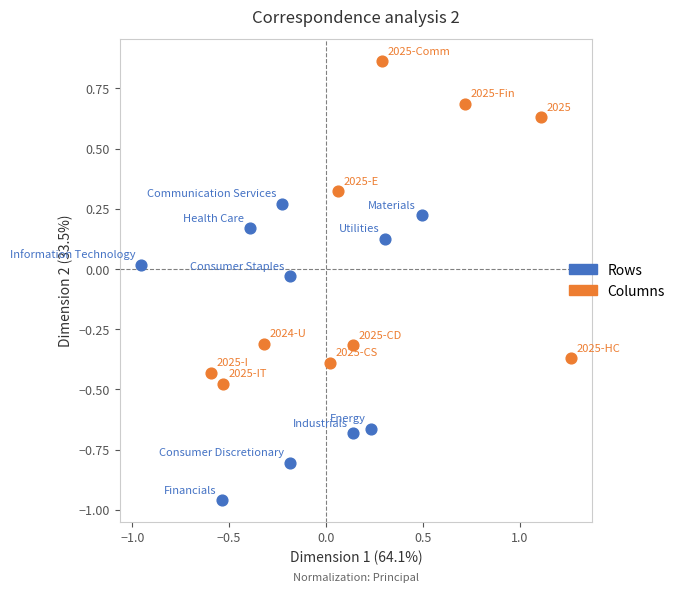

Which series reaches the maximum Y coordinate?

Columns